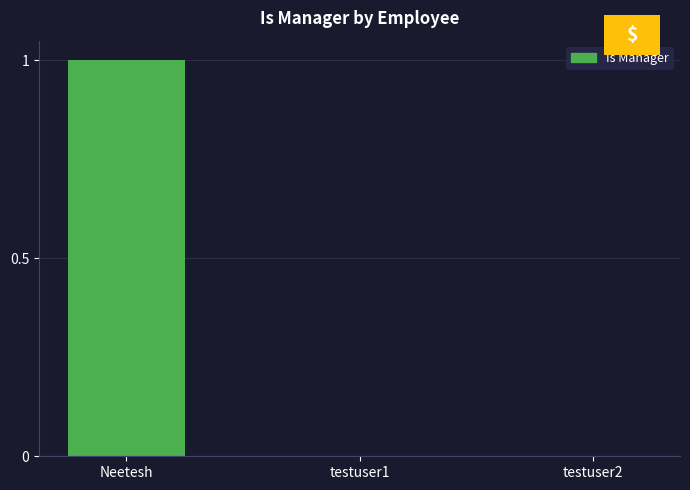

Reading left to right, list all the values displayed in this chart.

1	0	0